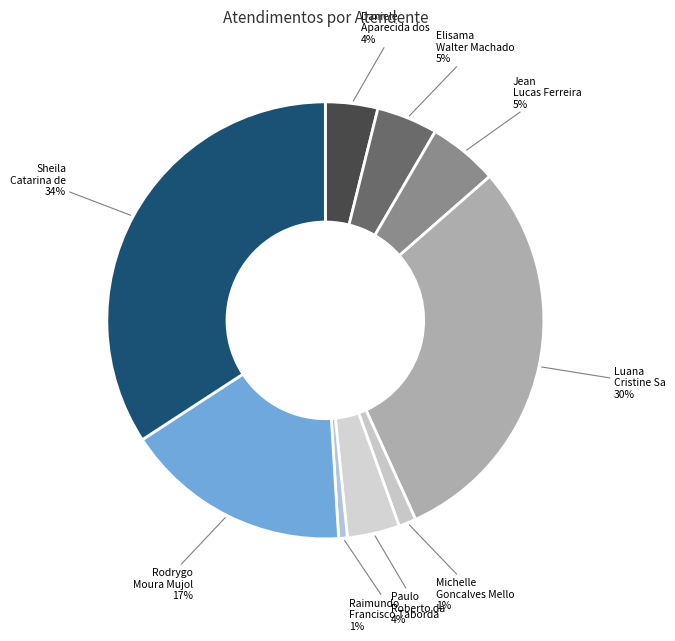

Which category has the smallest portion of the pie?

Raimundo Francisco Taborda